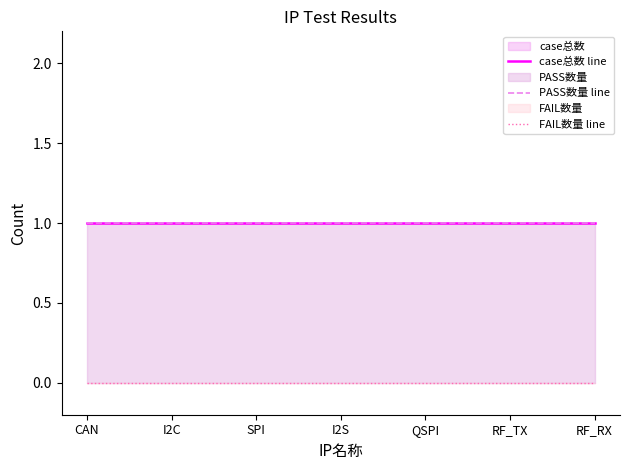

How many lines are shown in the chart?

3